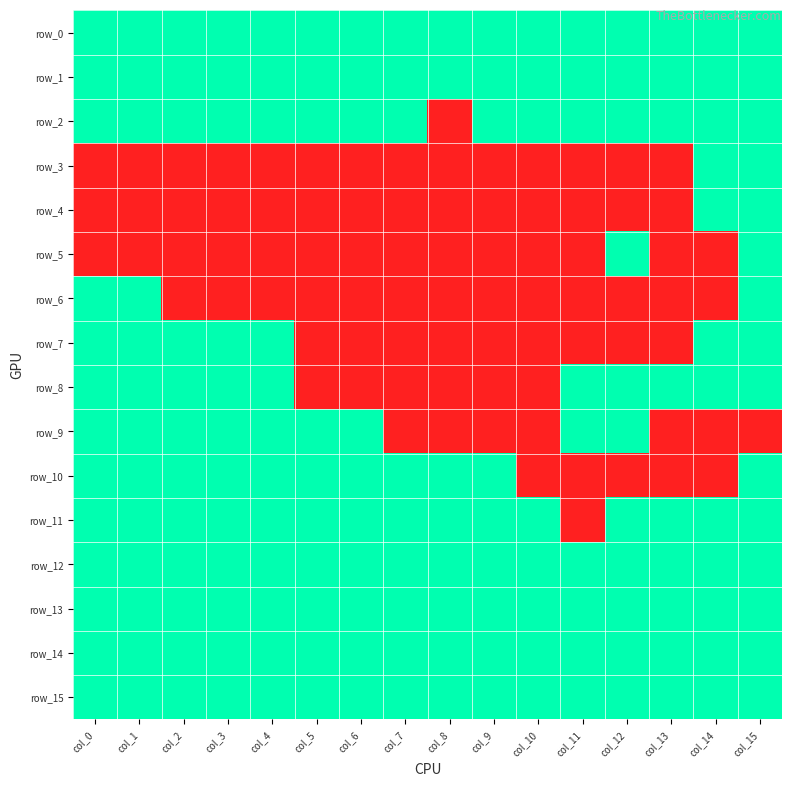

How many categories are shown in the chart?

16